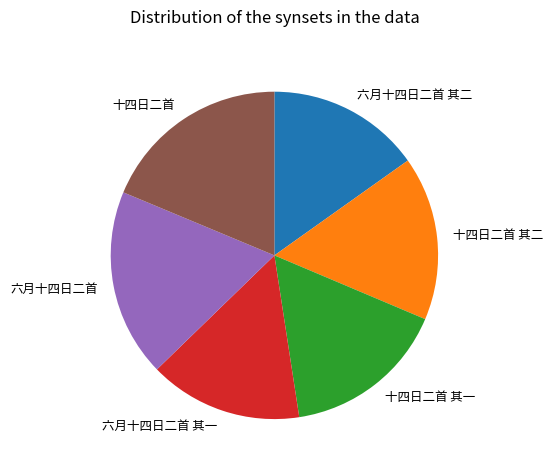

True or false: 六月十四日二首 accounts for 31% of the total.

False